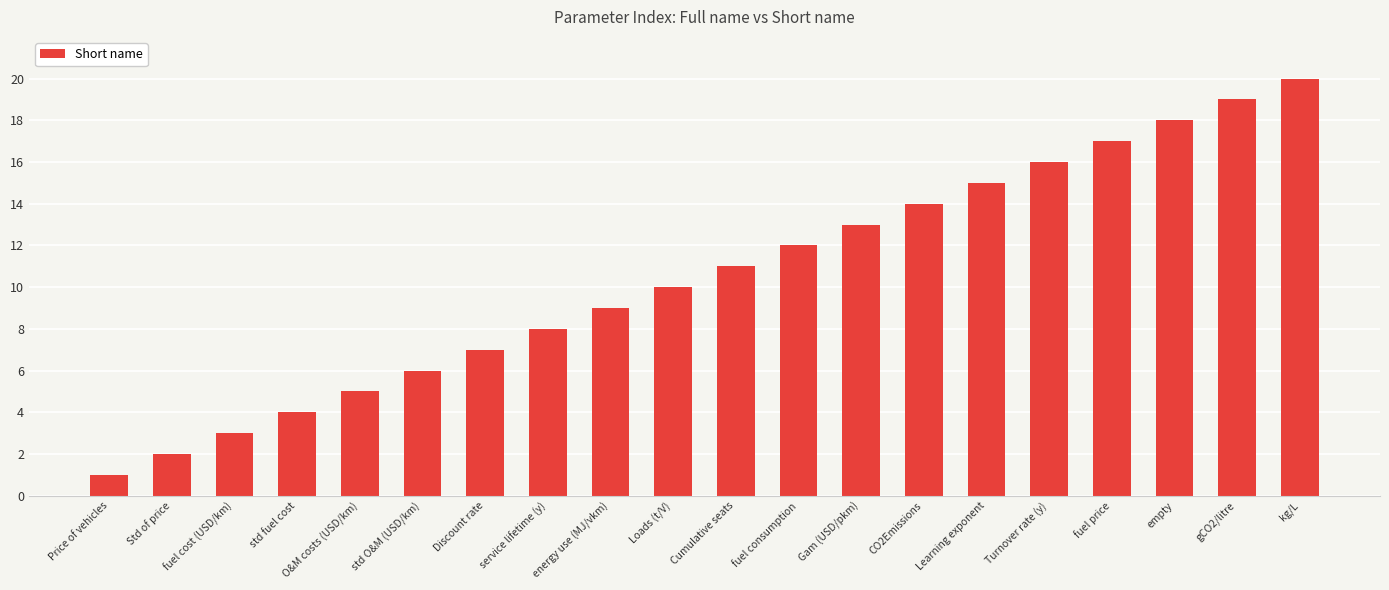

What is the maximum value shown in the chart?

20